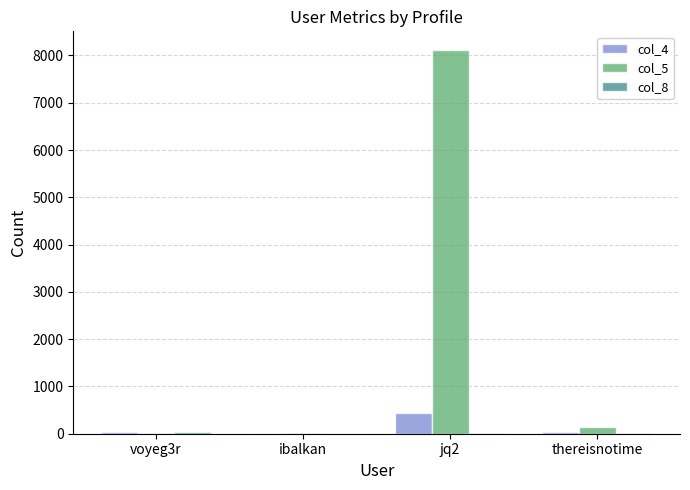

At which category is the sum across all series the highest?

jq2